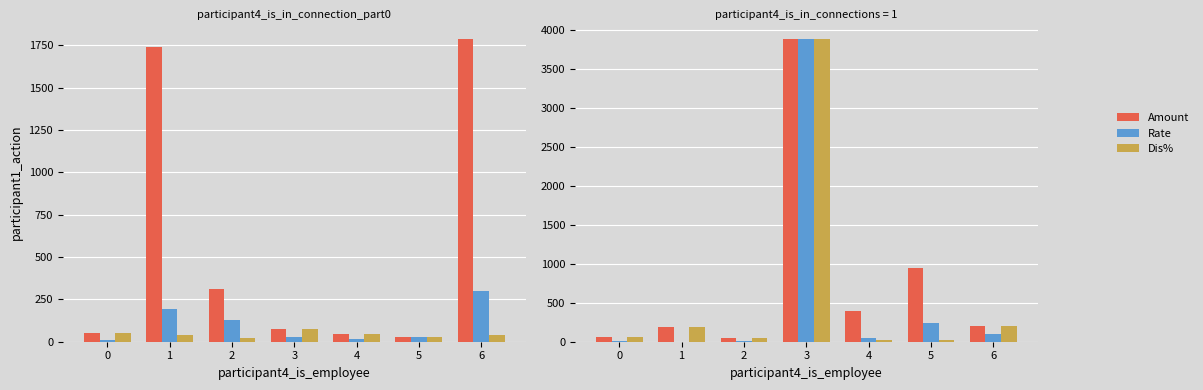

True or false: Dis% has a value of 200 at 6.

True